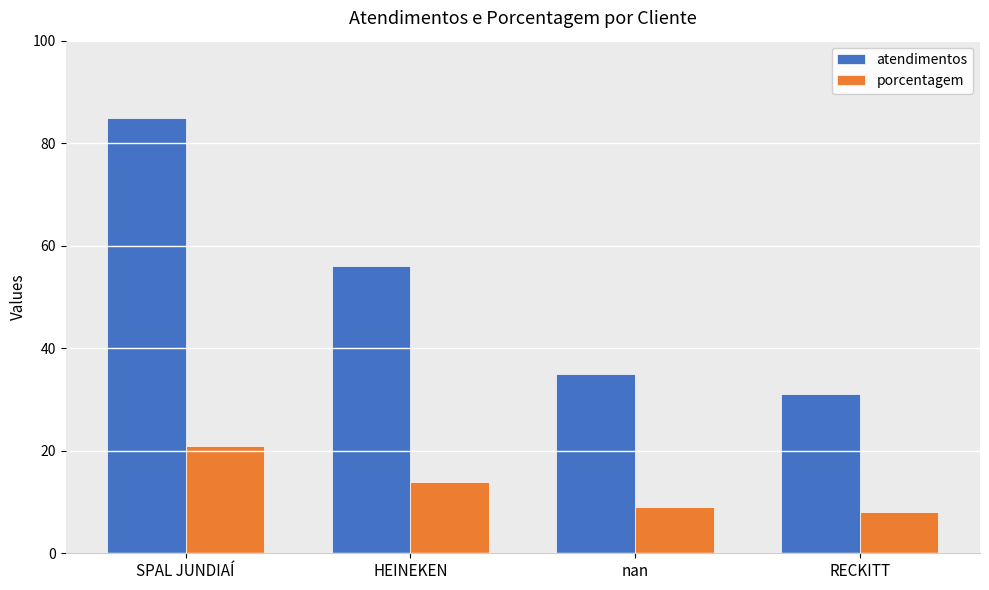

What are all the series names shown in the legend?

atendimentos, porcentagem